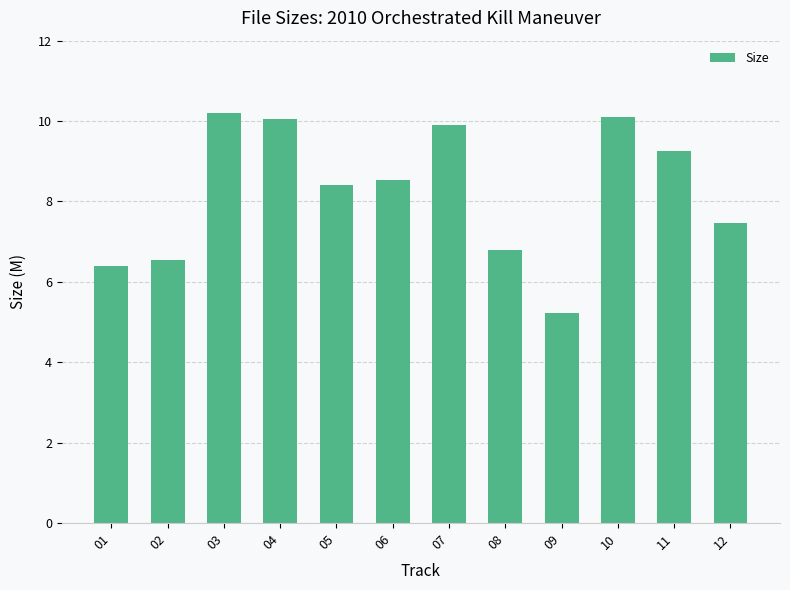

What is the approximate value at 04?

10.0